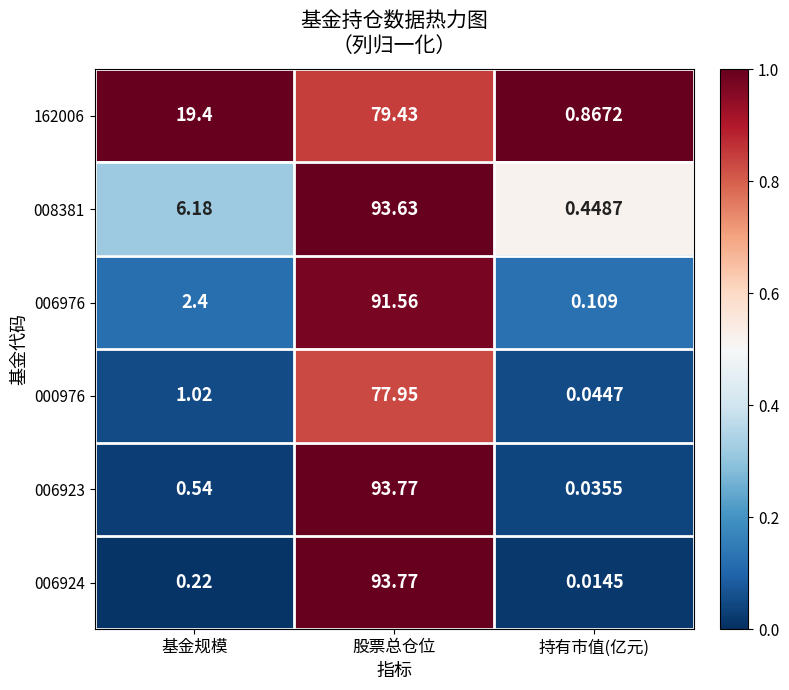

Where is 162006 nearest to the value 40?

基金规模